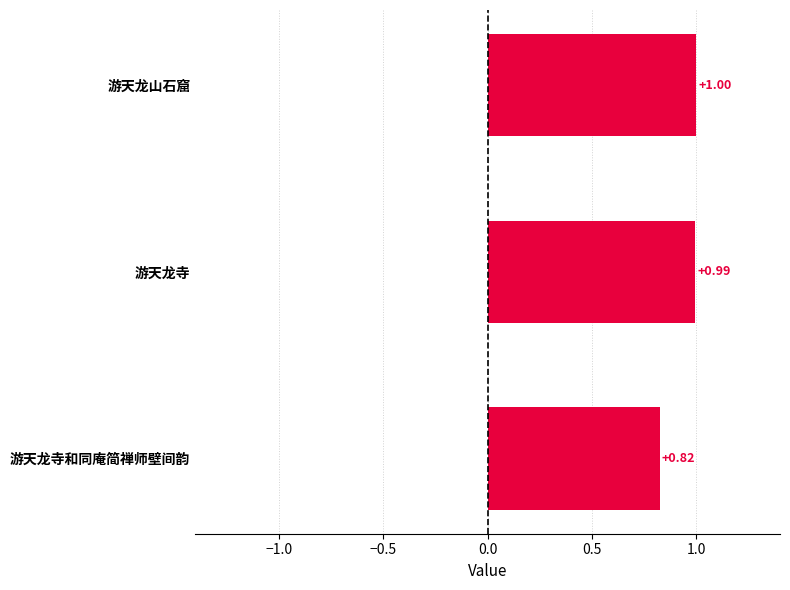

At which category does the chart reach its peak across all series?

游天龙山石窟